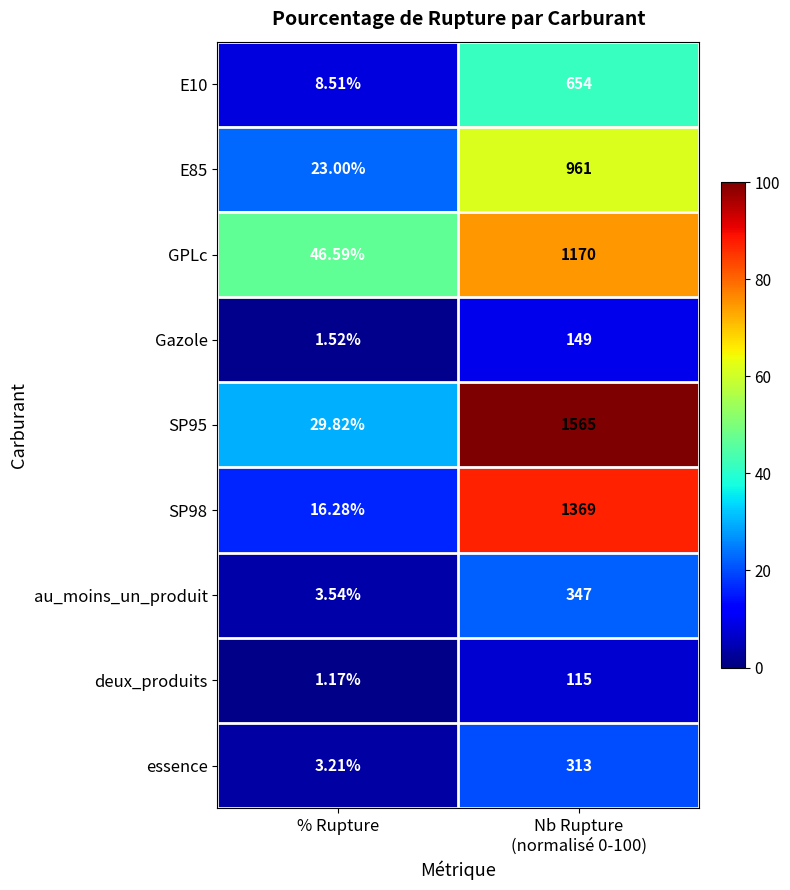

Where is Gazole nearest to the value 75?

% Rupture